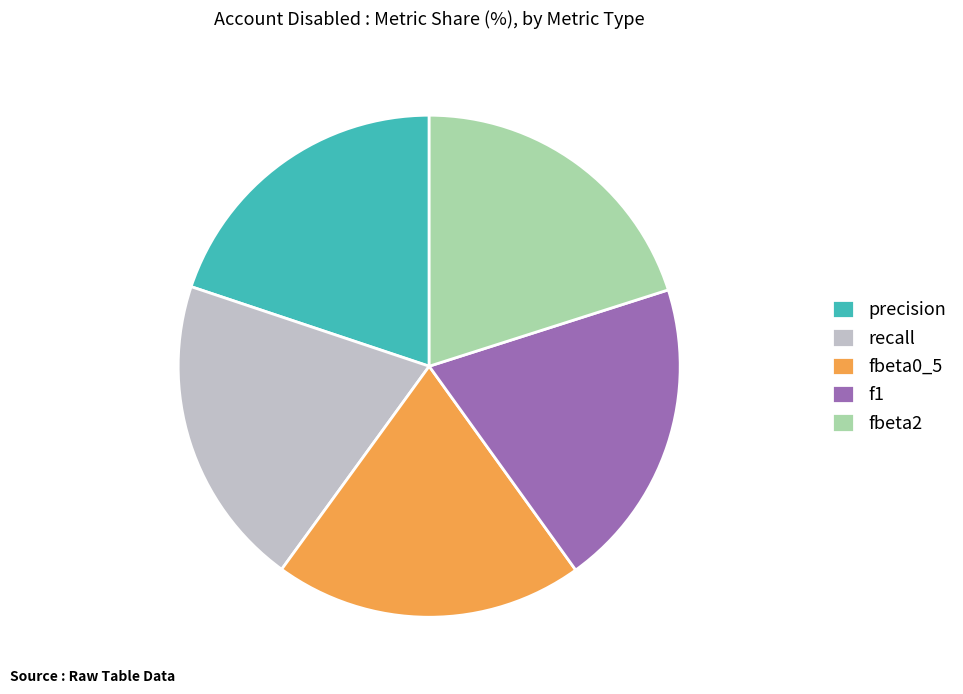

Combined, do precision and recall account for over 50%?

No